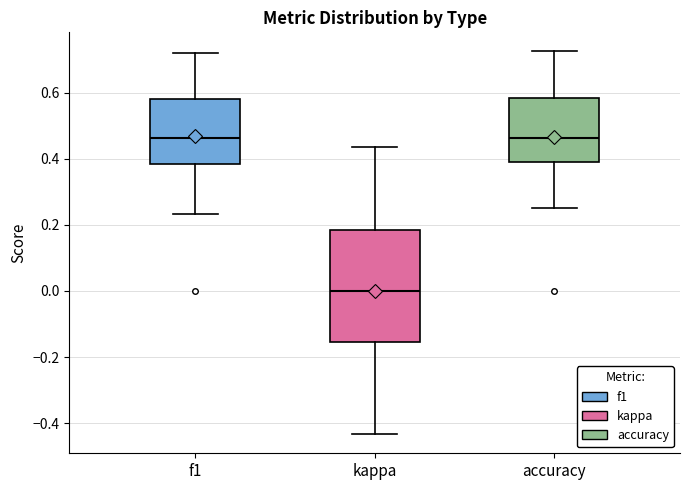

Comparing the boxes themselves (not the whiskers), which one is the tallest?

kappa